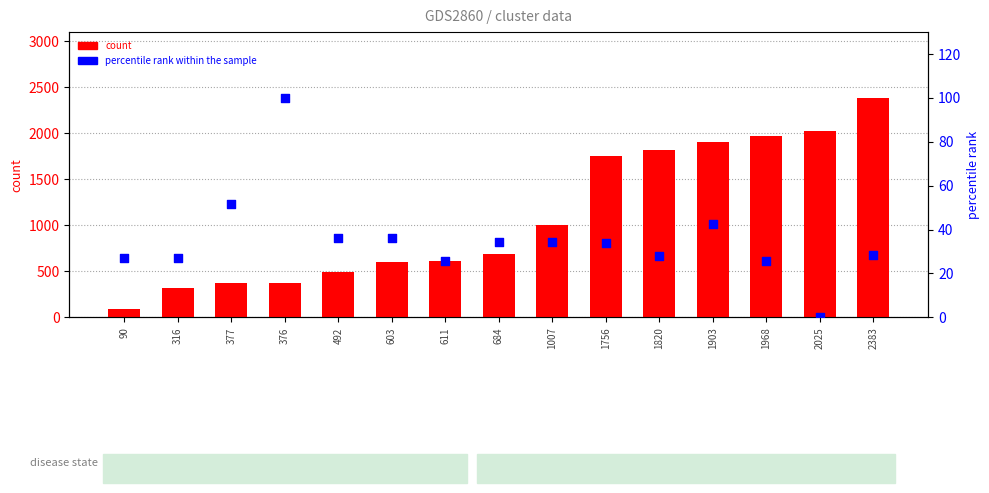

Which series has the widest spread of Y values?

count